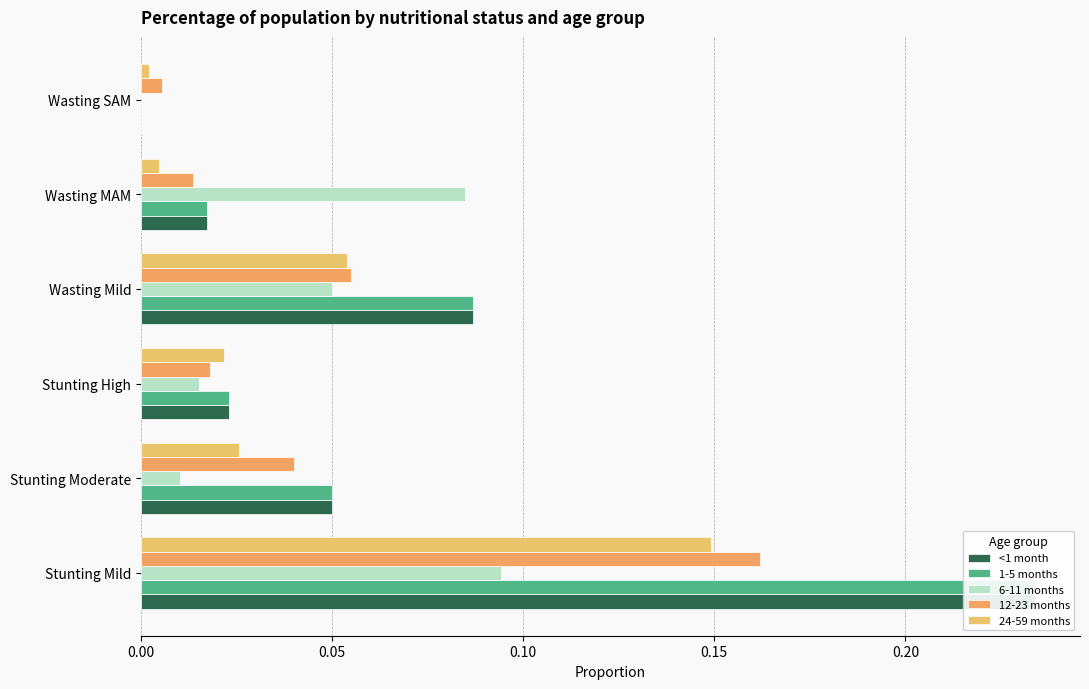

Is it true that <1 month equals 0.1 at 0.15?

False